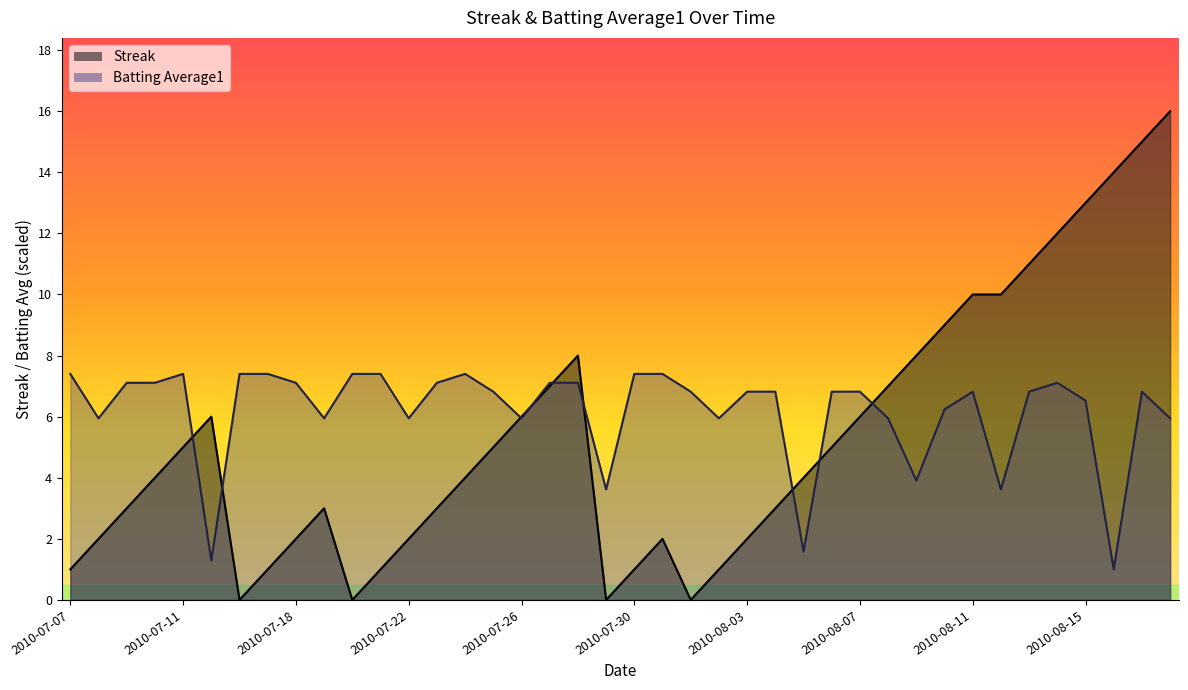

Between 2010-08-06 and 2010-07-29, which is larger?

2010-08-06